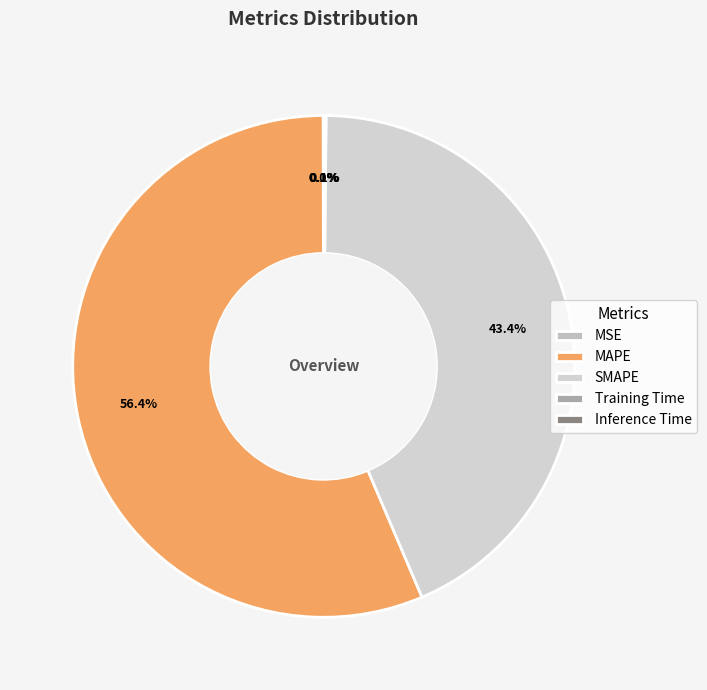

The Training Time slice represents 0% of the pie. True or false?

True